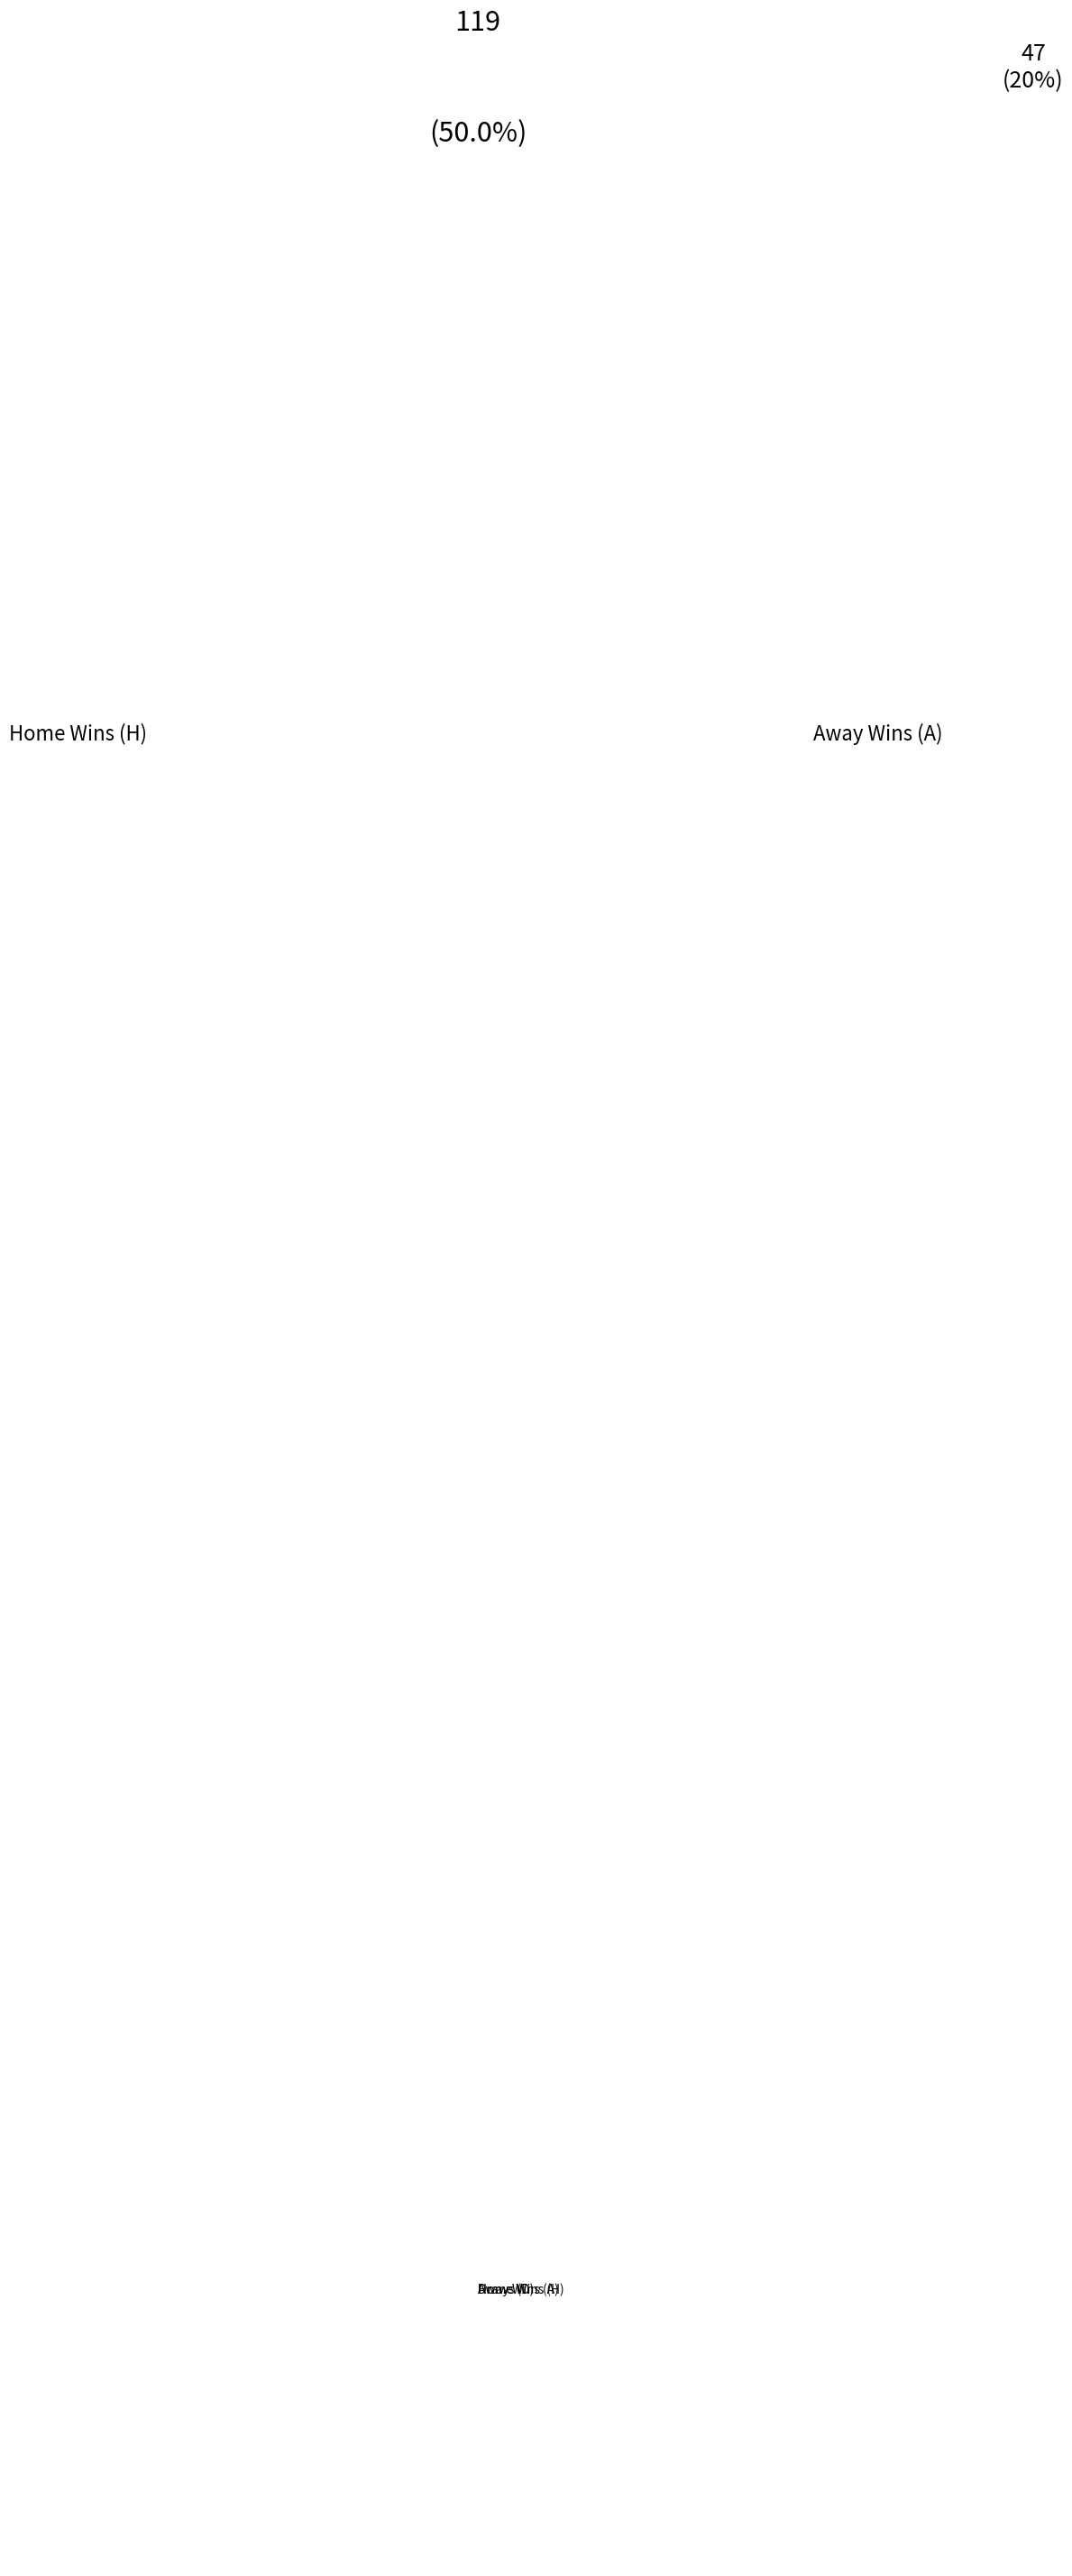

What is the smallest slice in the pie chart?

Away Wins (A)